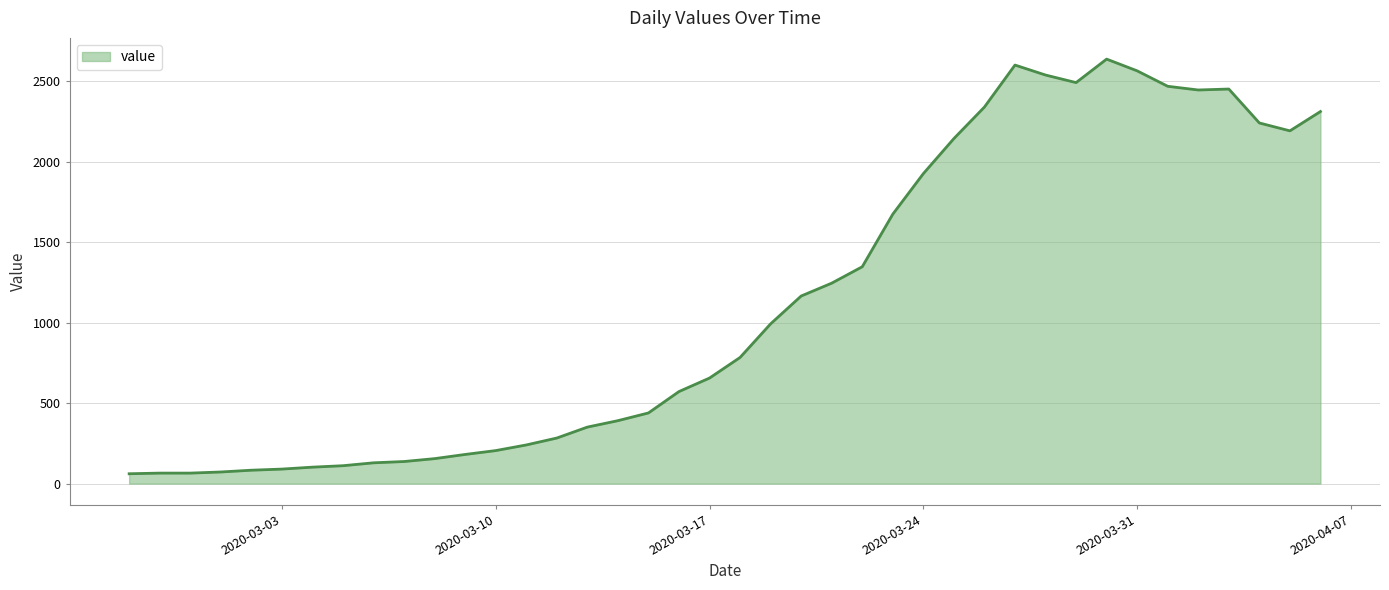

What is the smallest value displayed?

61